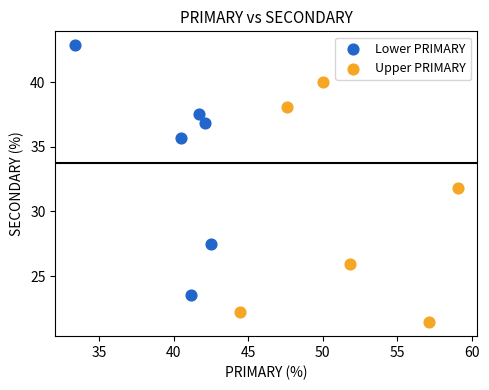

Which series reaches the maximum Y coordinate?

Lower PRIMARY